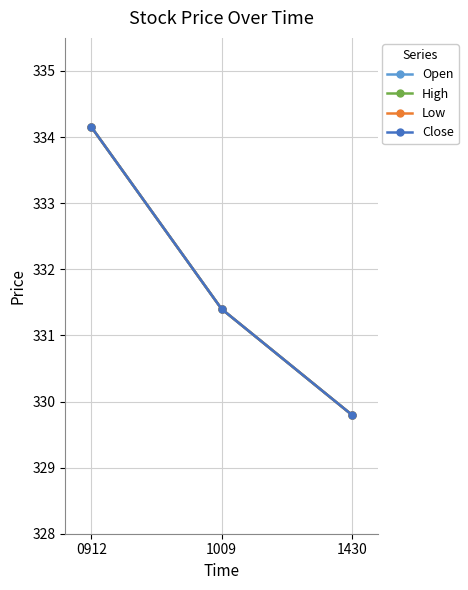

Which series changed the most between 1009 and 1430?

Open